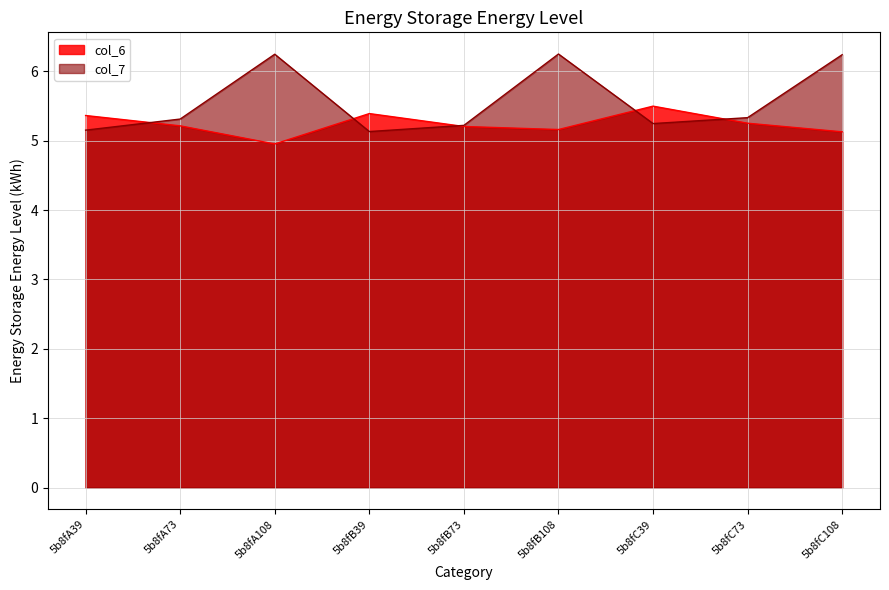

Reading left to right, extract all data points from this chart.

col_6: 5.4	5.2	5.0	5.4	5.2	5.2	5.5	5.3	5.1
col_7: 5.2	5.3	6.2	5.1	5.2	6.2	5.2	5.3	6.2